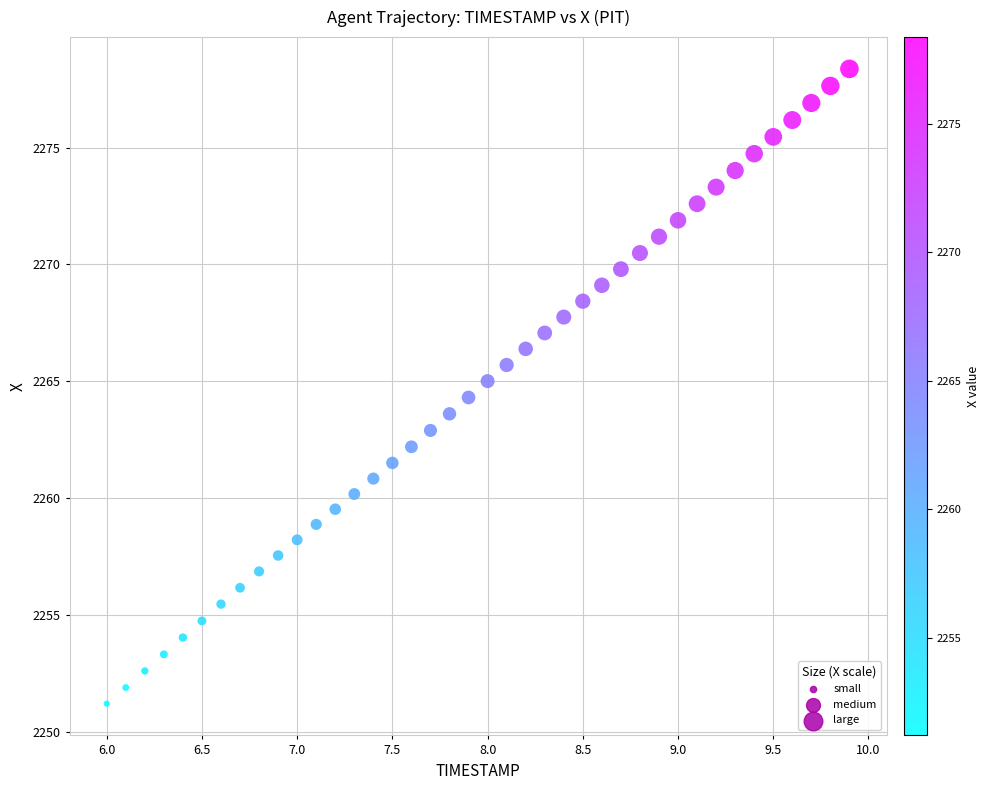

What is the range of Y values (max minus min)?

27.2